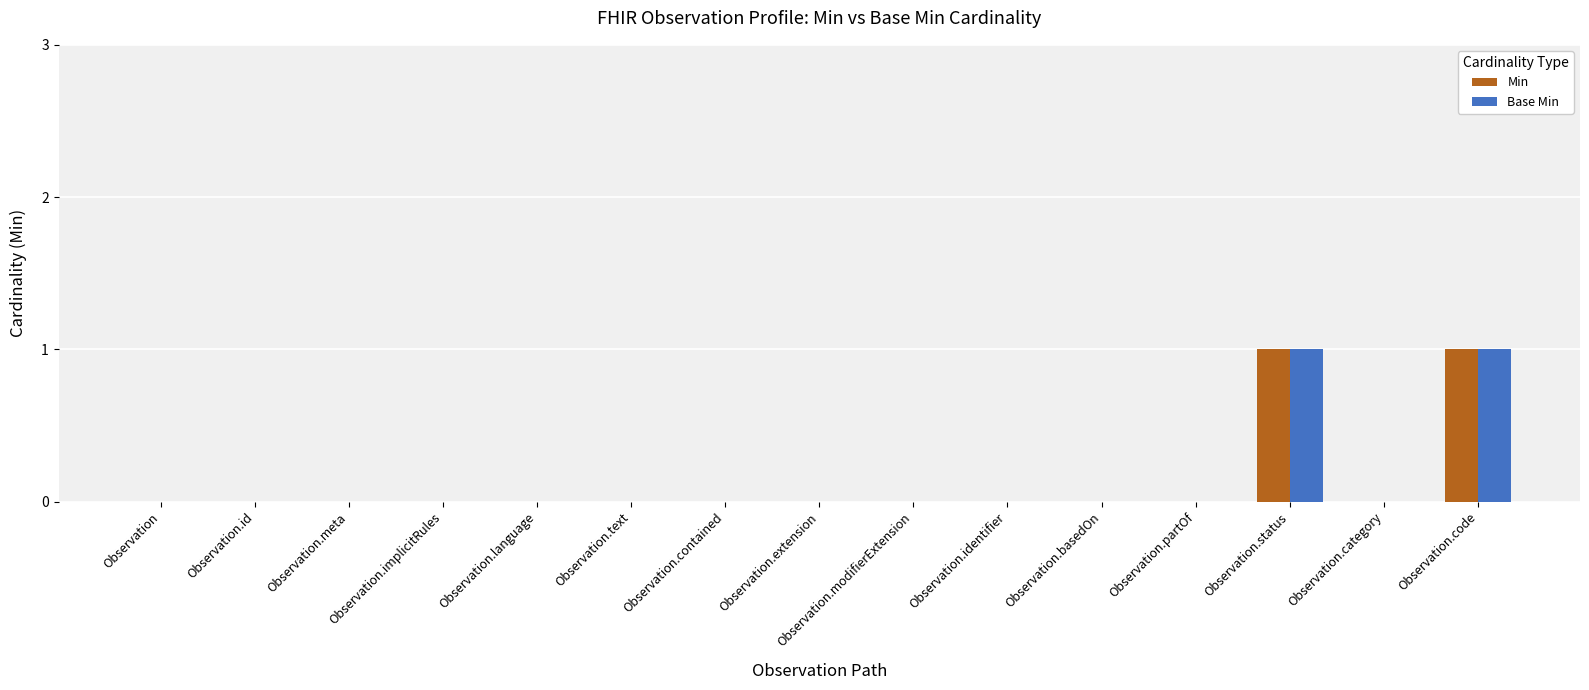

What are all the series names shown in the legend?

Min, Base Min